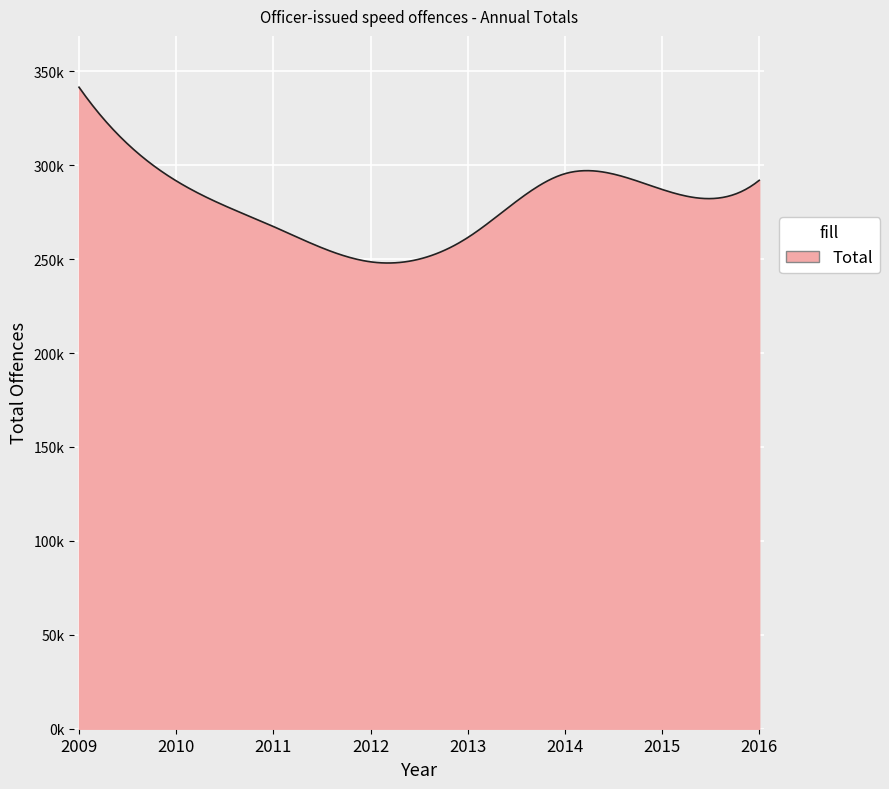

Is this an area chart (filled region under the line)?

Yes